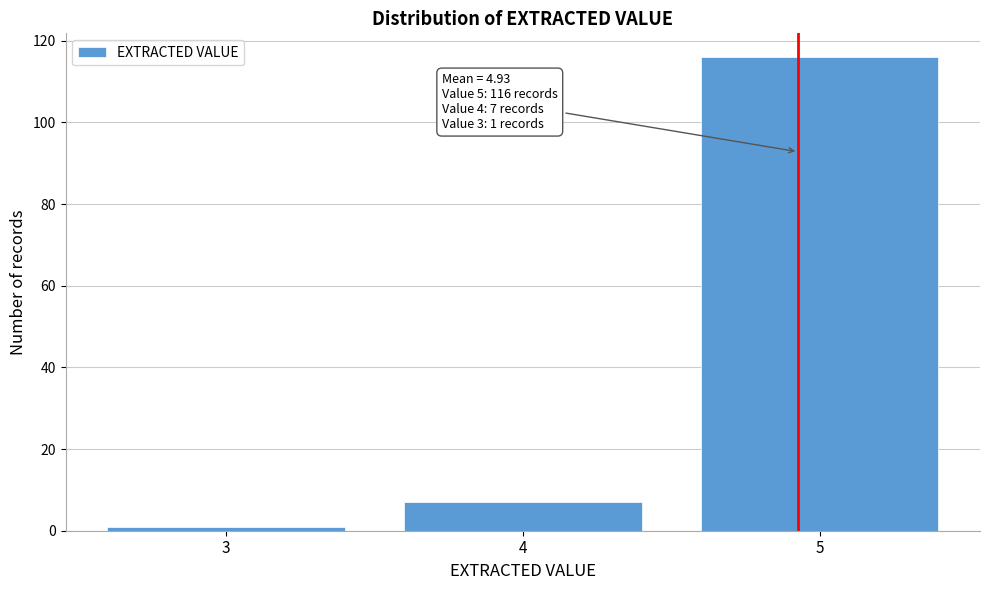

Reading left to right, extract all data points from this chart.

1	7	116